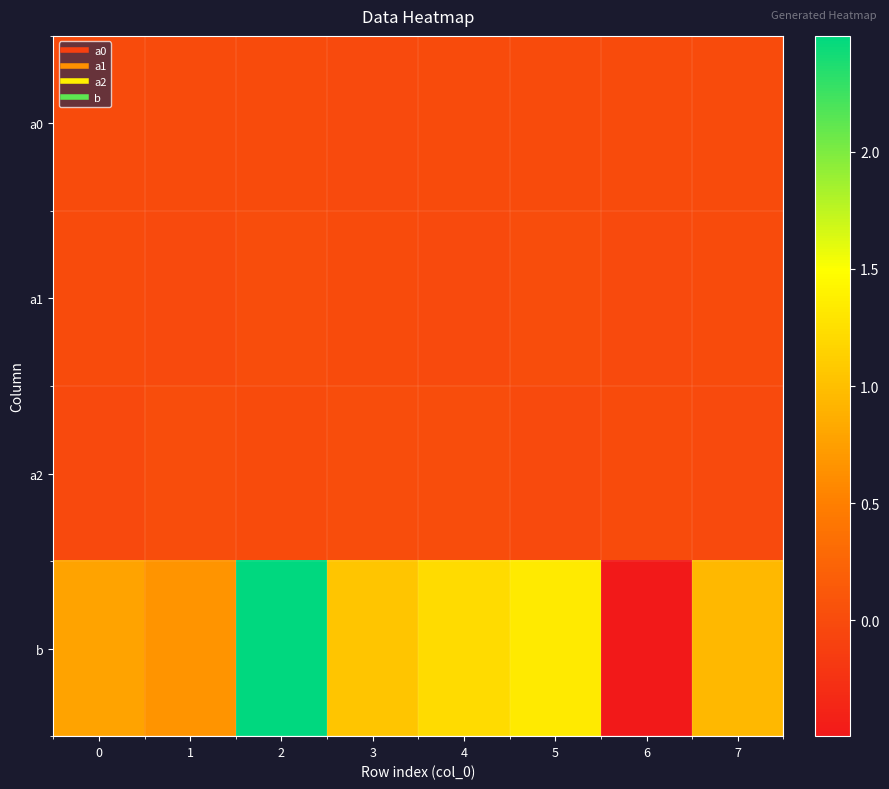

What is the difference between the highest and lowest values at 7?

1.0